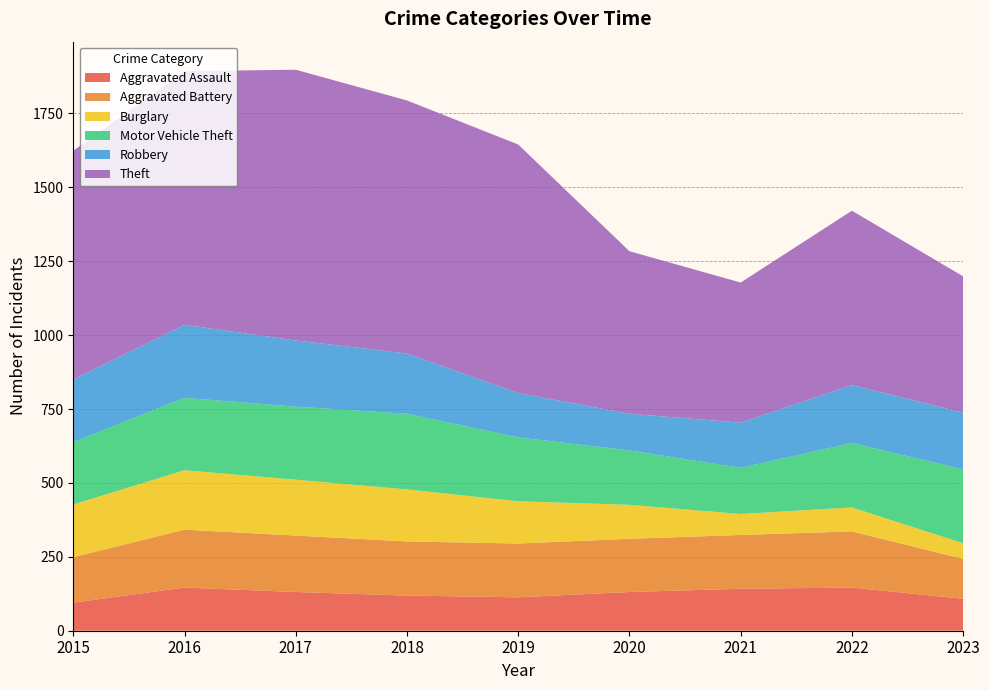

Reading right to left, list all the values displayed in this chart.

Aggravated Assault: 108	146	142	131	113	119	131	146	95
Aggravated Battery: 135	190	182	180	182	183	191	196	154
Burglary: 53	81	71	115	143	176	189	201	178
Motor Vehicle Theft: 250	218	156	184	216	256	247	245	211
Robbery: 192	196	153	124	150	204	224	247	212
Theft: 461	590	474	550	841	856	916	858	774